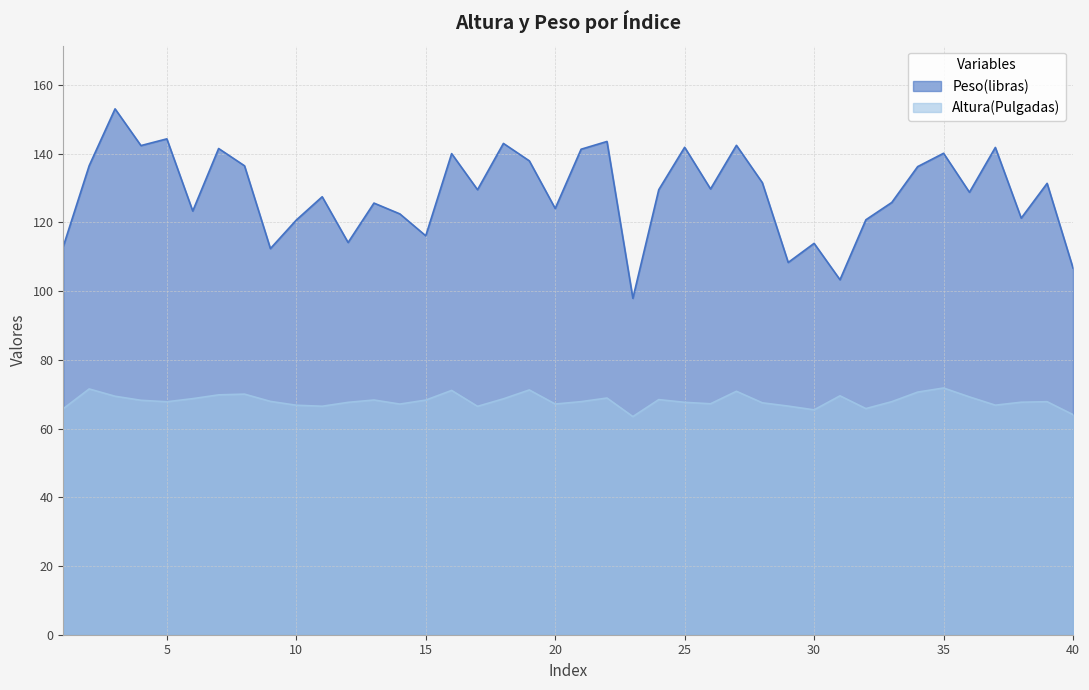

Which category has the lowest value across all series?

23